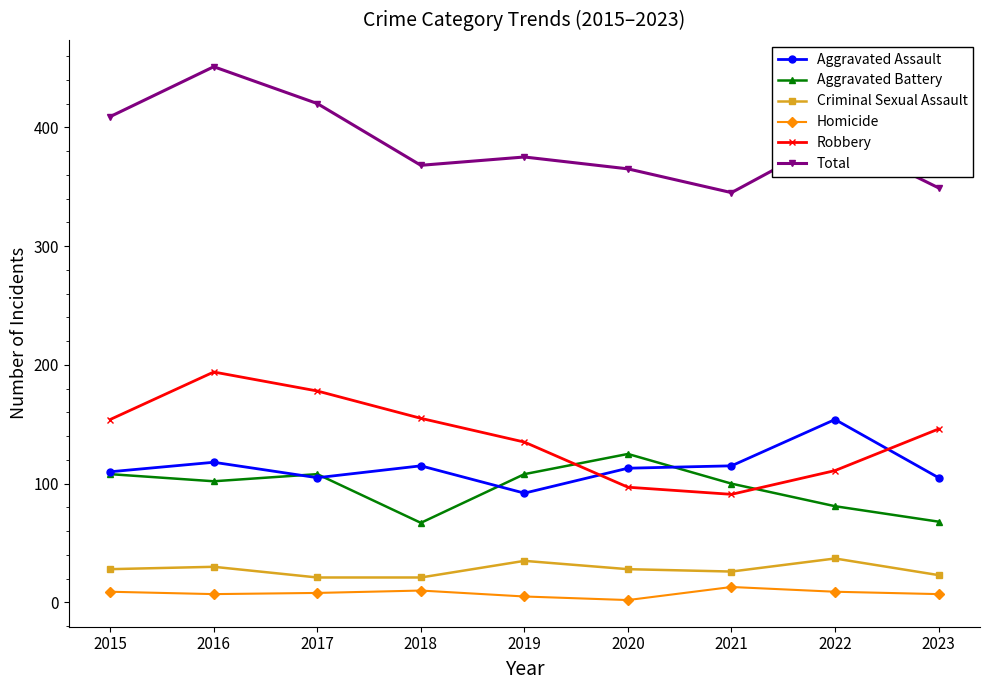

True or false: Aggravated Battery has a value of 100 at 2021.

True